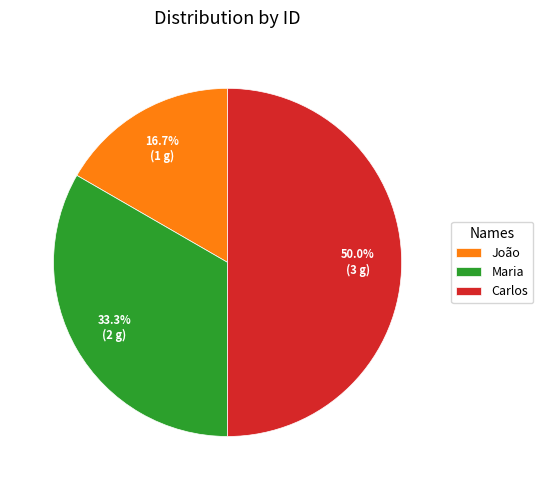

What percentage do Carlos and João together represent?

66.7%